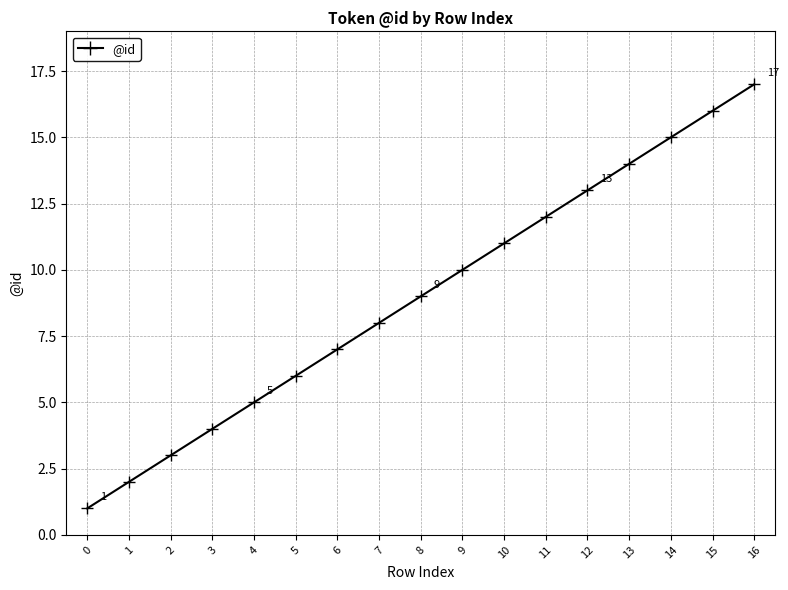

How many values are below 9?

8